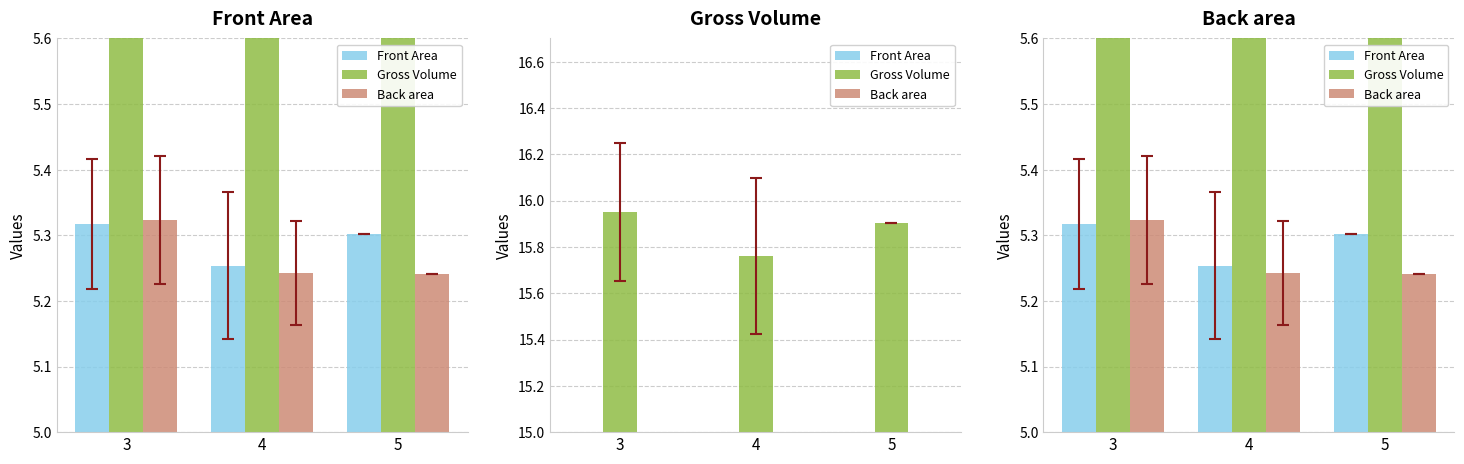

Which series changed the most between 4 and 5?

Gross Volume